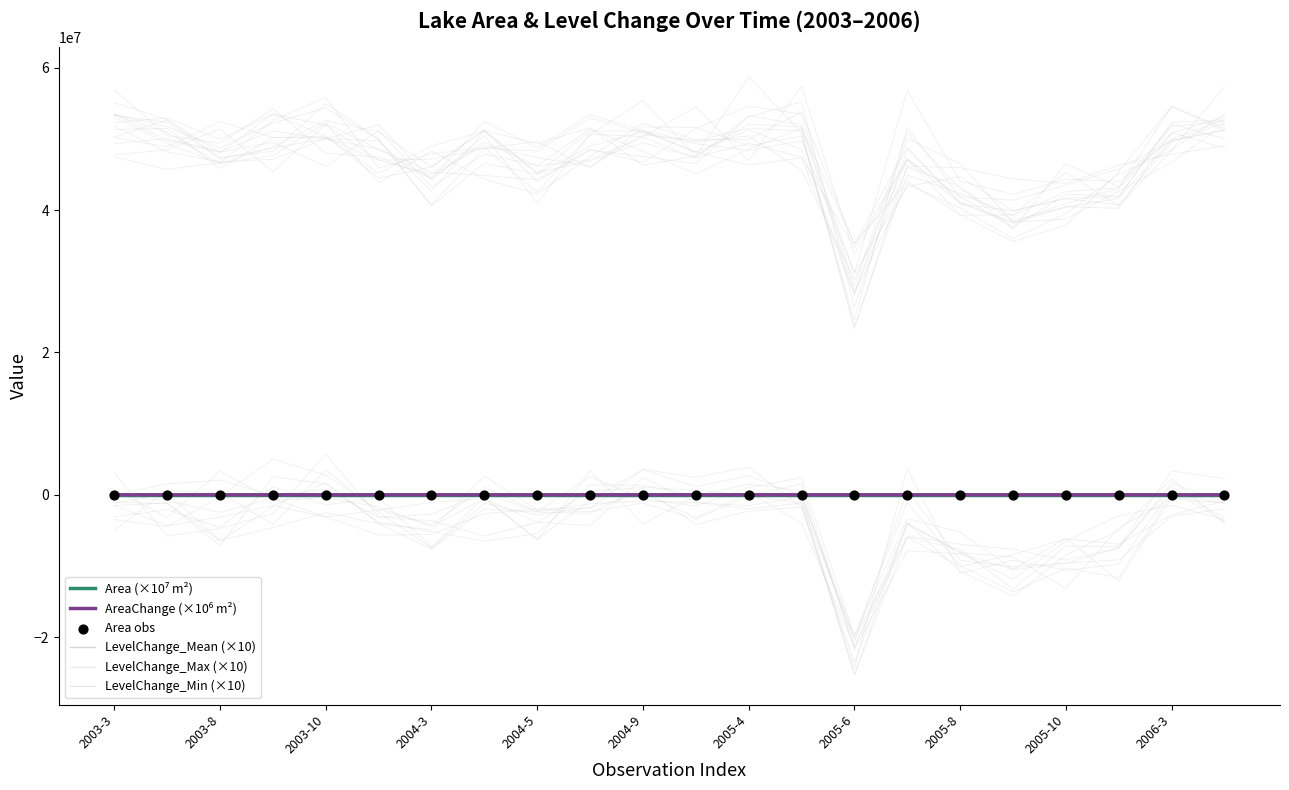

Which series has the largest total across all categories?

Area (×10⁷ m²)